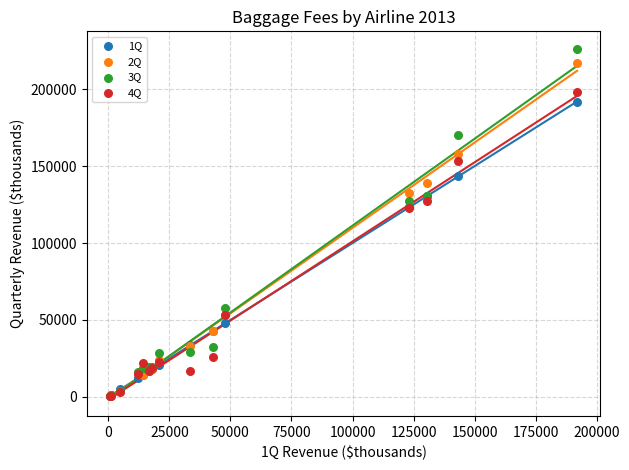

Which series has the widest spread of Y values?

3Q